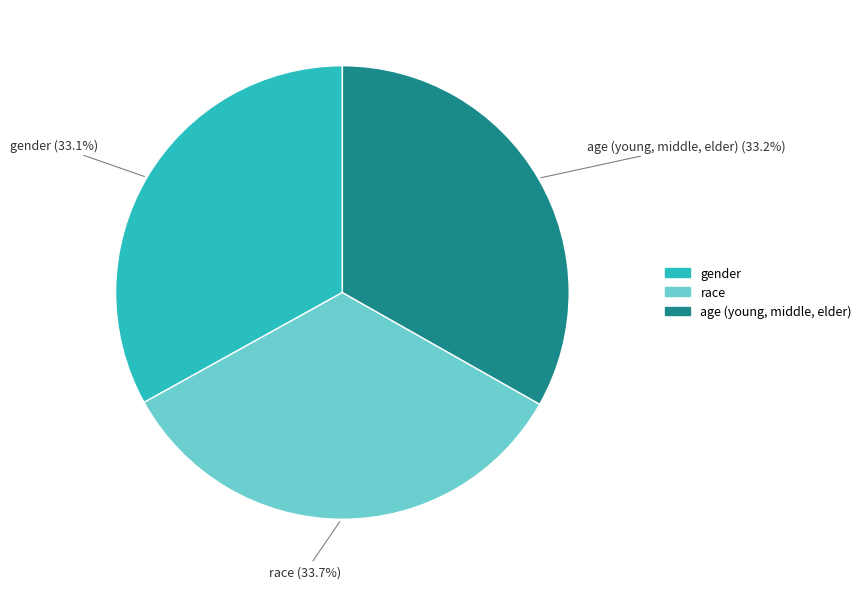

Rank the categories by value from highest to lowest.

race, age (young, middle, elder), gender